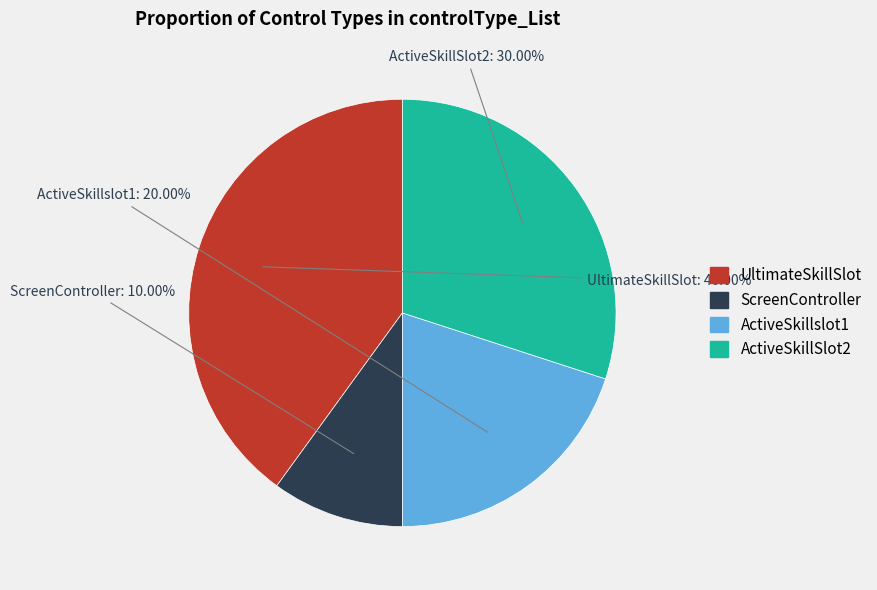

To the nearest percent, what is the combined percentage of UltimateSkillSlot and ActiveSkillslot1?

60%